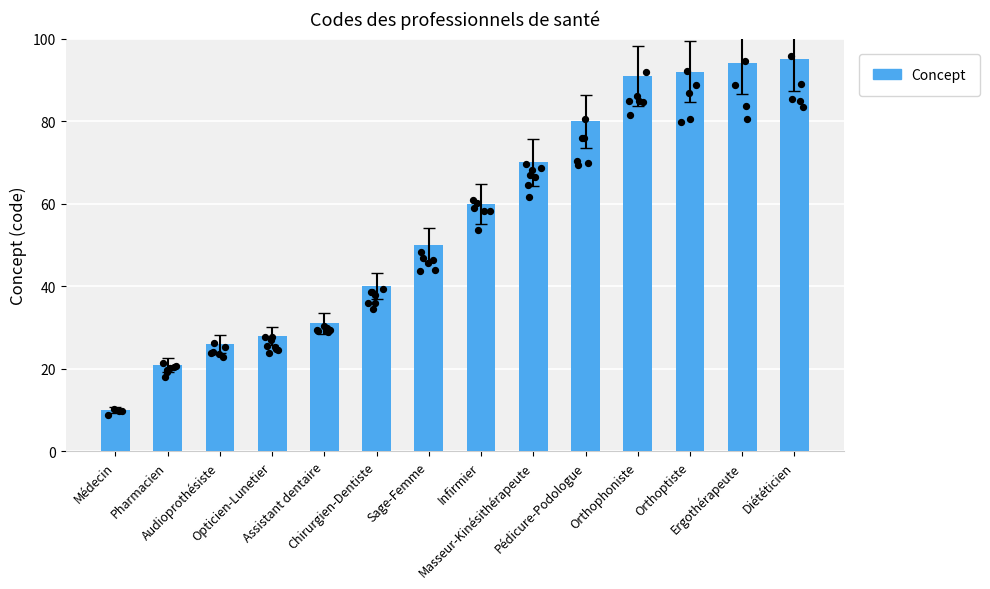

Approximately how many times larger is the value at Ergothérapeute compared to Chirurgien-Dentiste?

2.4